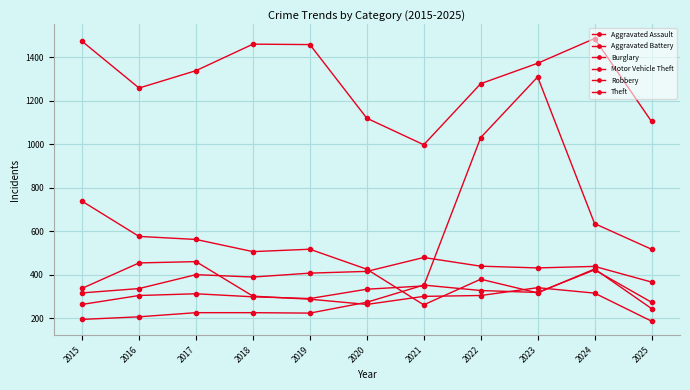

Where is the first local maximum for Robbery?

2017